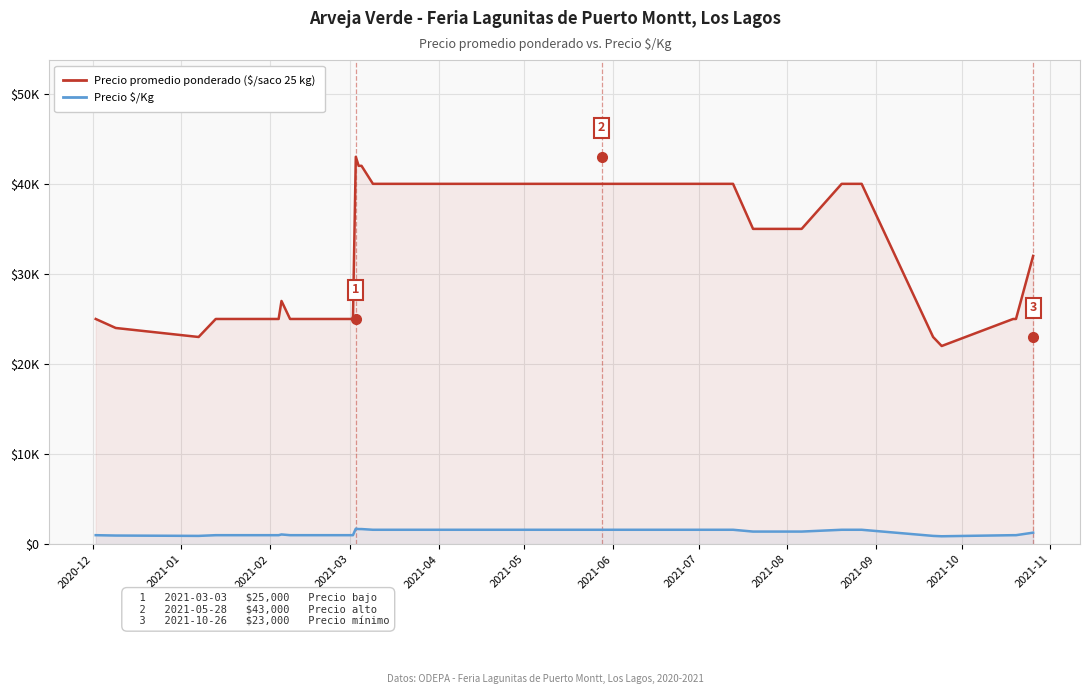

True or false: Precio $/Kg and Precio promedio ponderado ($/saco 25 kg) intersect in this chart.

False